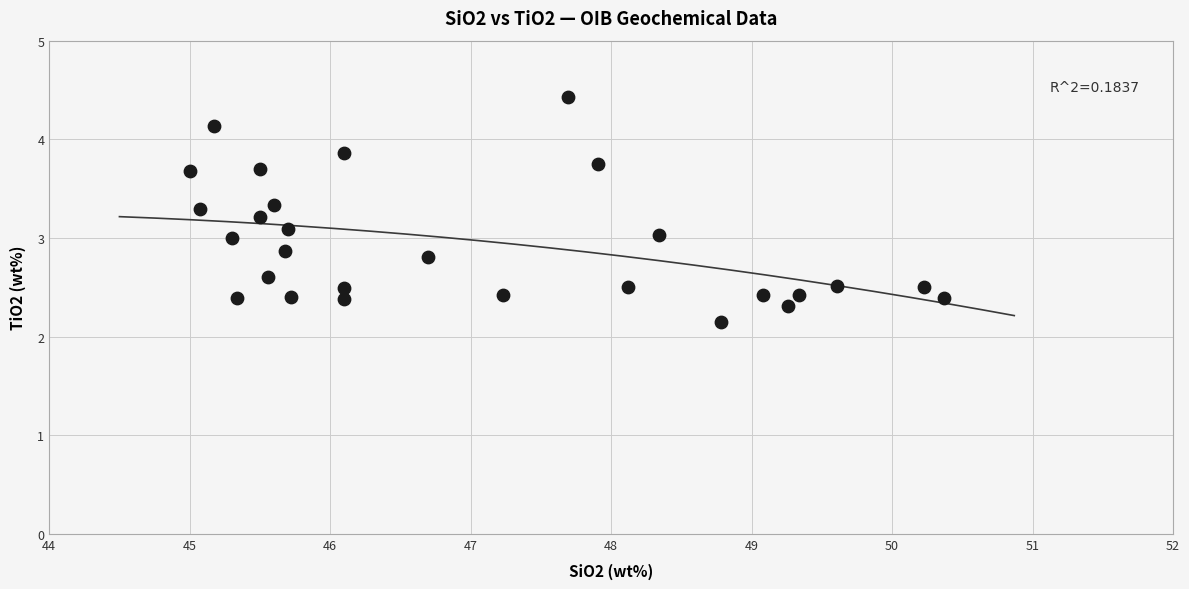

What is the range of X values (max minus min)?

5.4